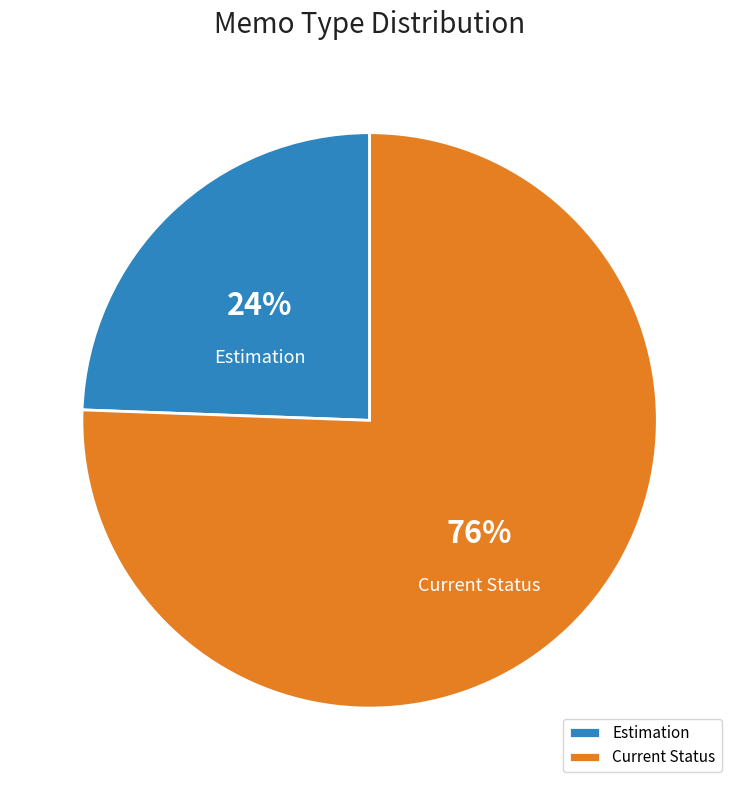

Which slice is the largest?

Current Status